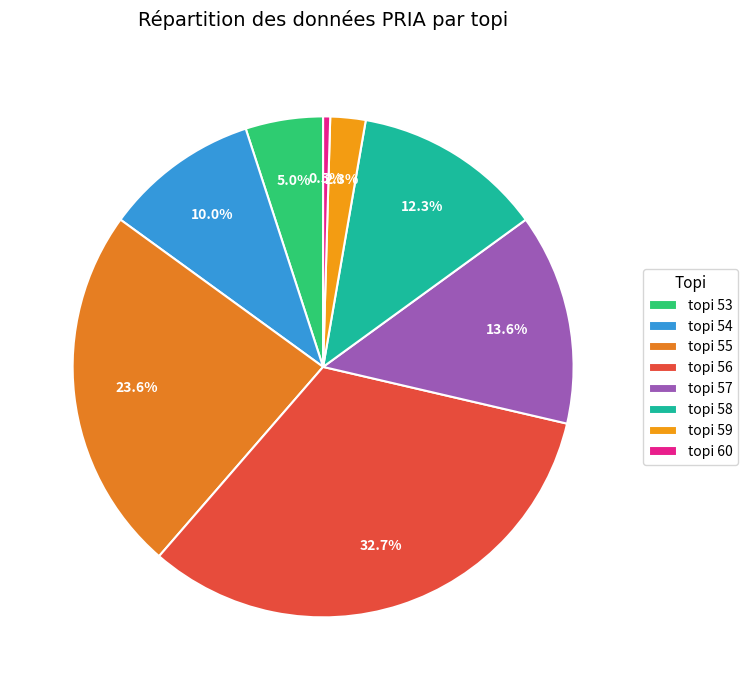

Count the number of slices in the pie.

8